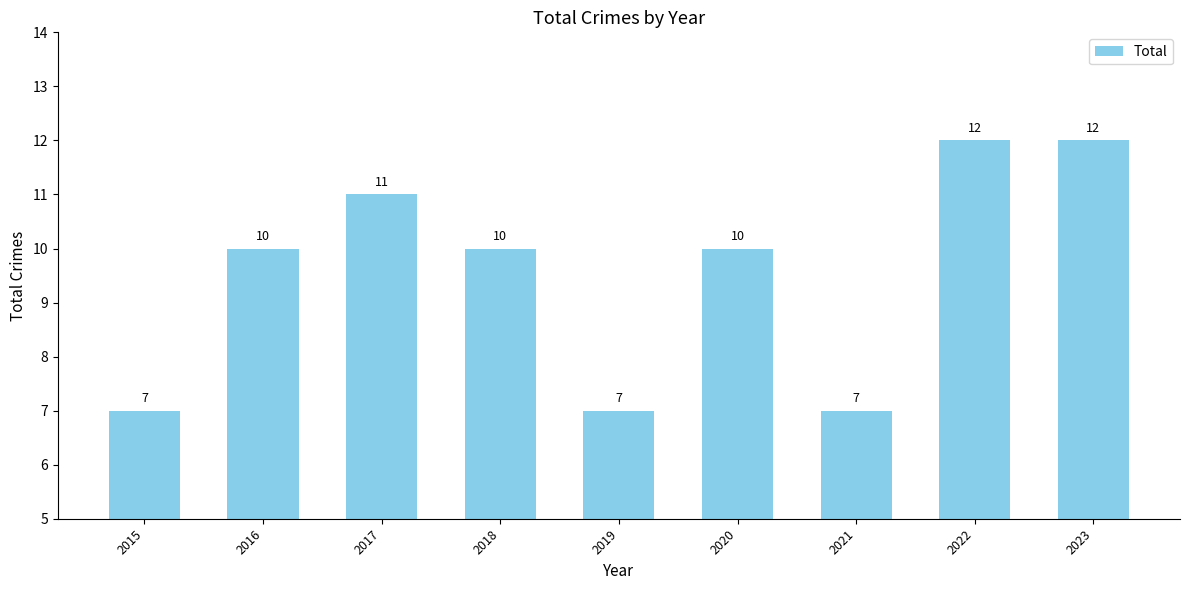

Is it true that the value at 2016 is 10?

True